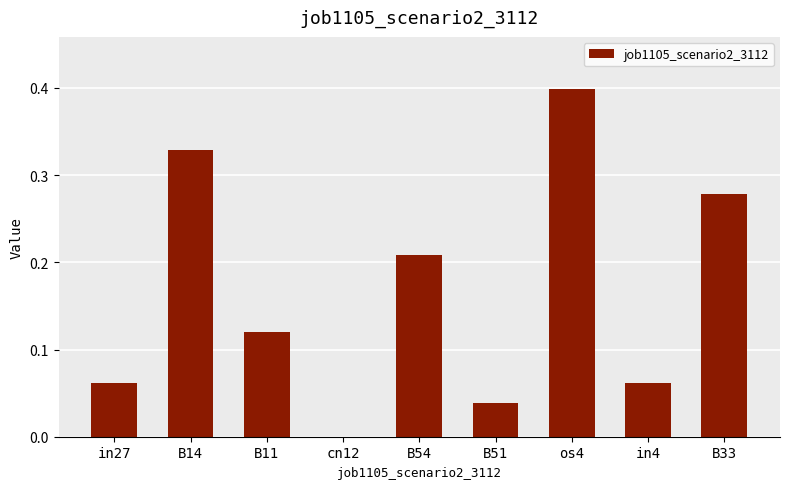

True or false: the data shows 0.6 at os4.

False